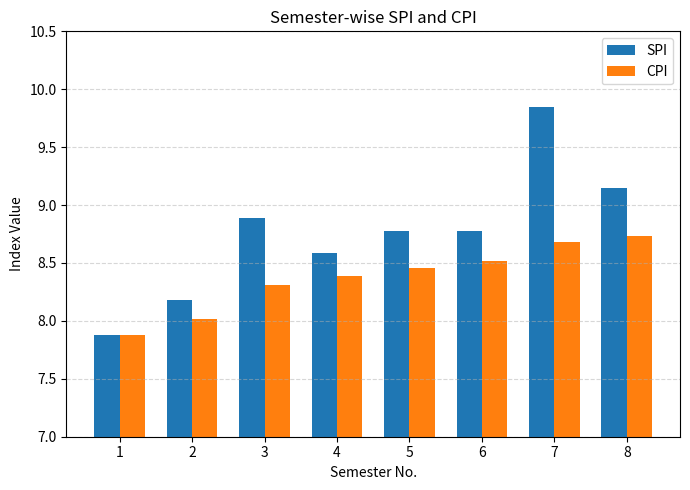

At which label is SPI closest to 8?

1